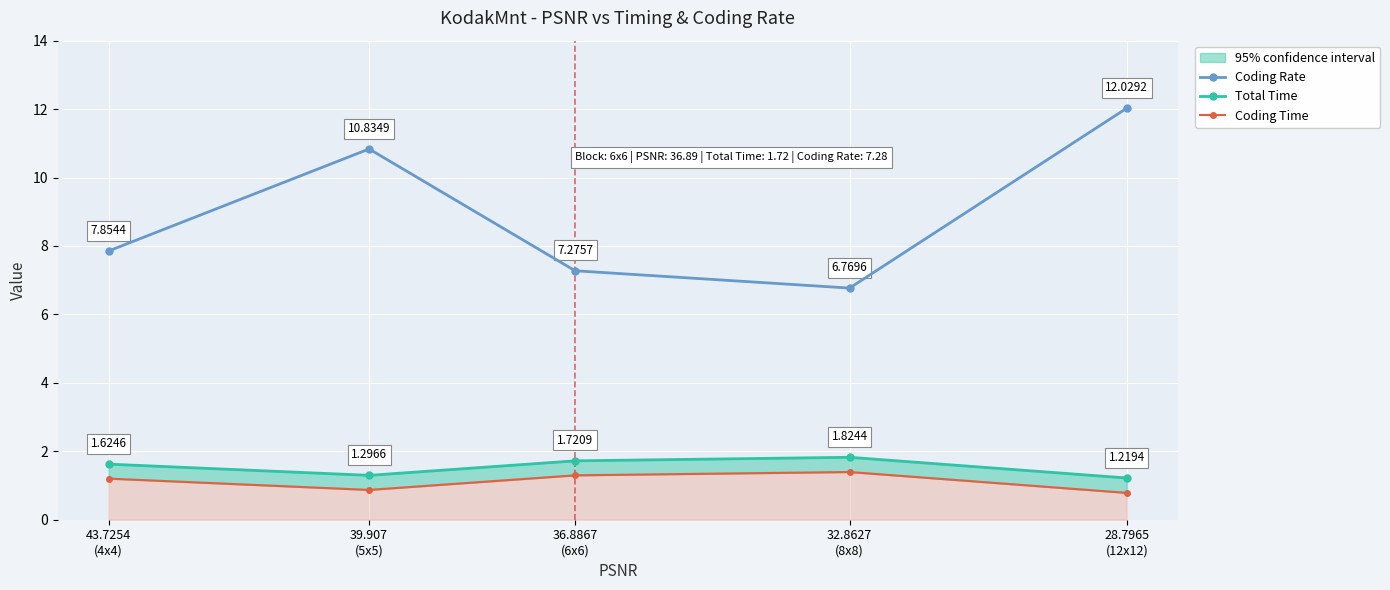

What is the label of the 2nd point from the left?

39.907
(5x5)